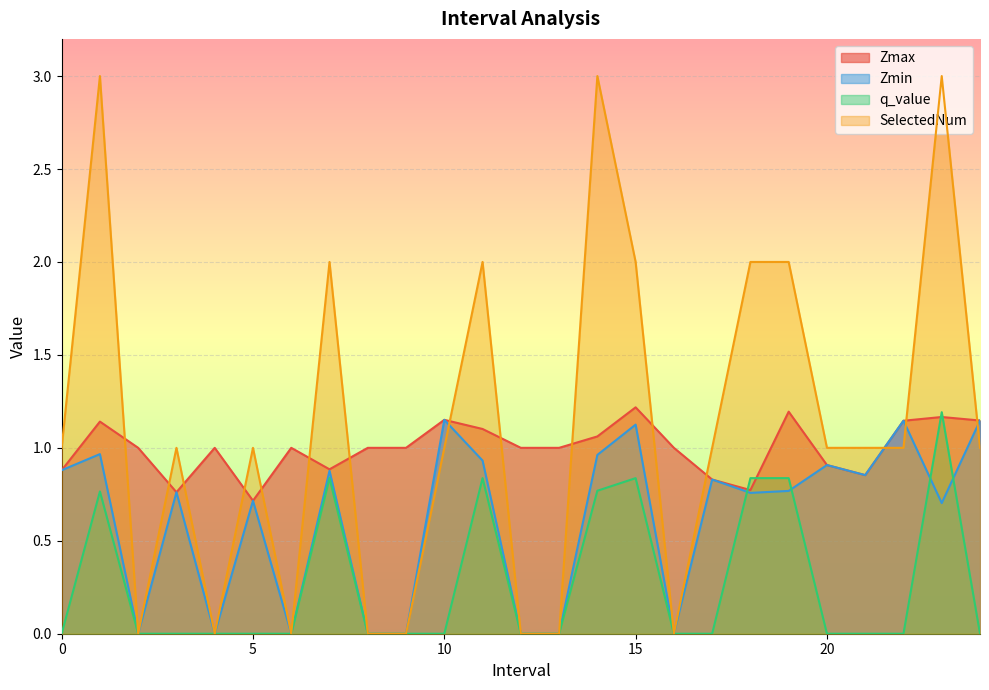

At which label is Zmin closest to 0?

2.0